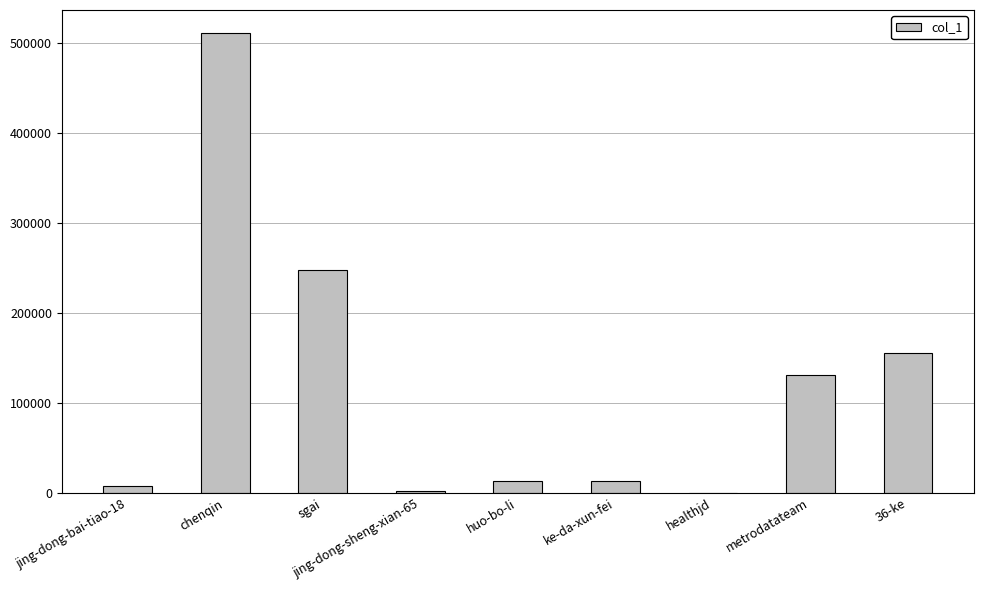

What is the maximum value shown in the chart?

511340